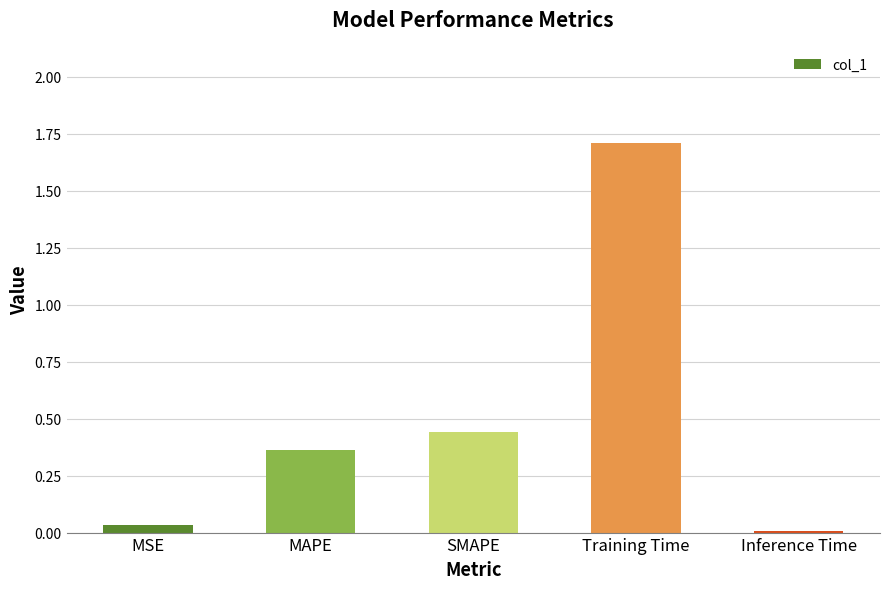

What is the sum of the values at Inference Time and Training Time?

1.7